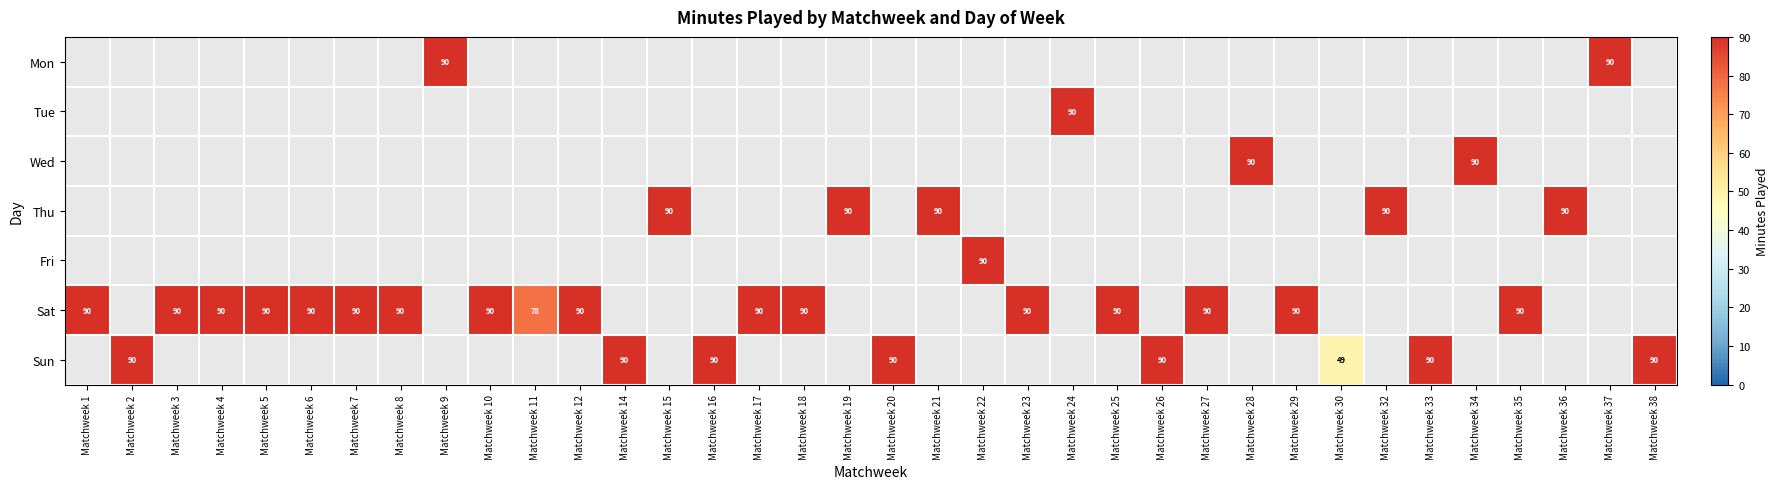

The value of Sat at Matchweek 18 is 90. True or false?

True